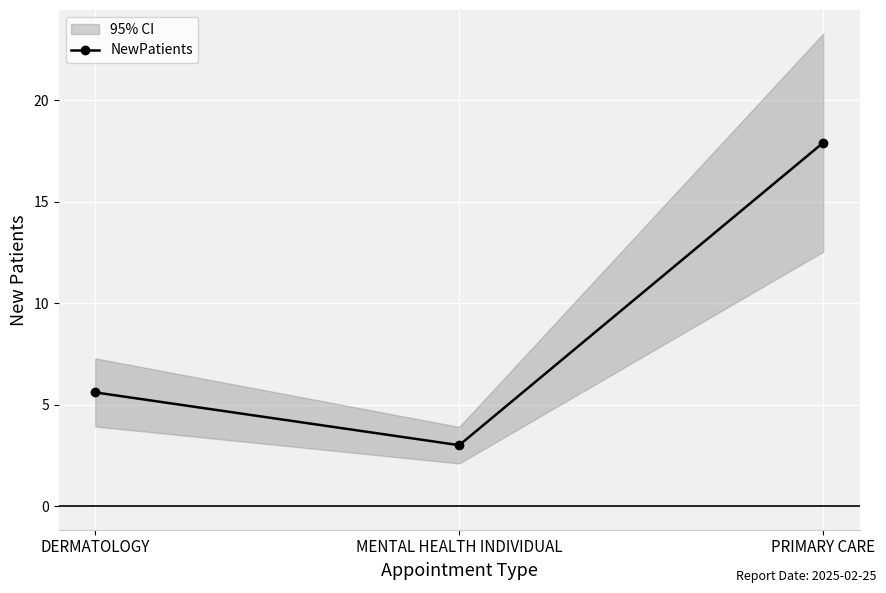

How many data points are less than 5?

1